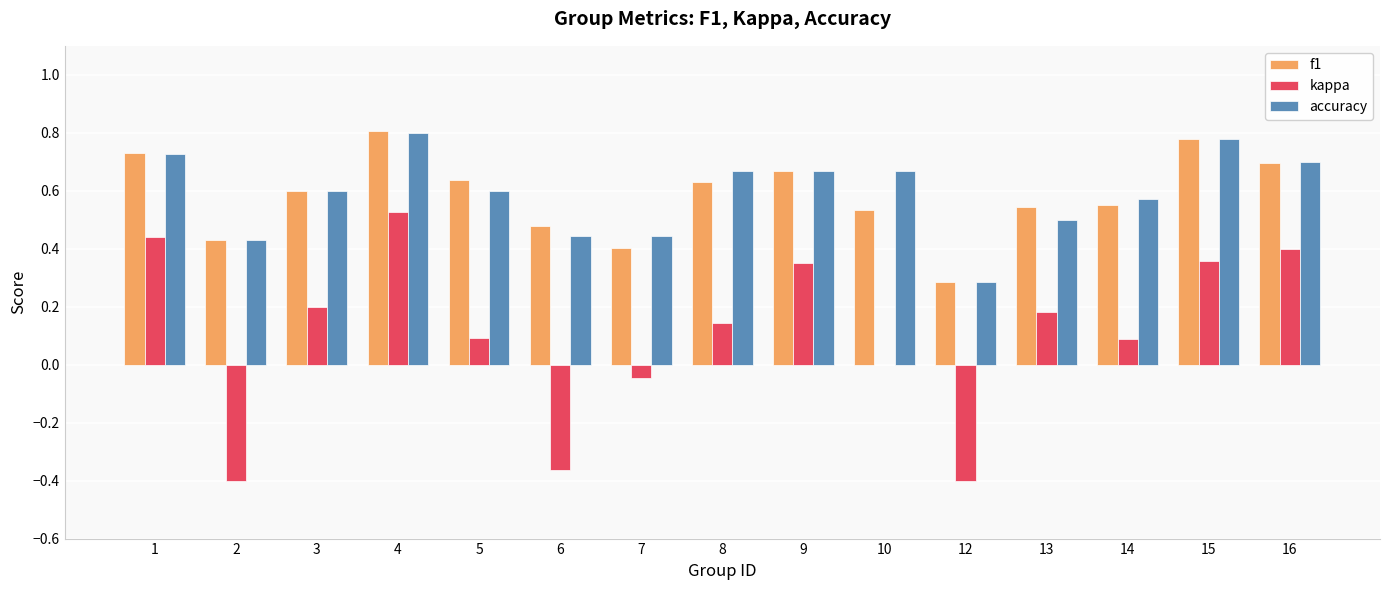

What is the sum of the accuracy values at 8 and 3?

1.3